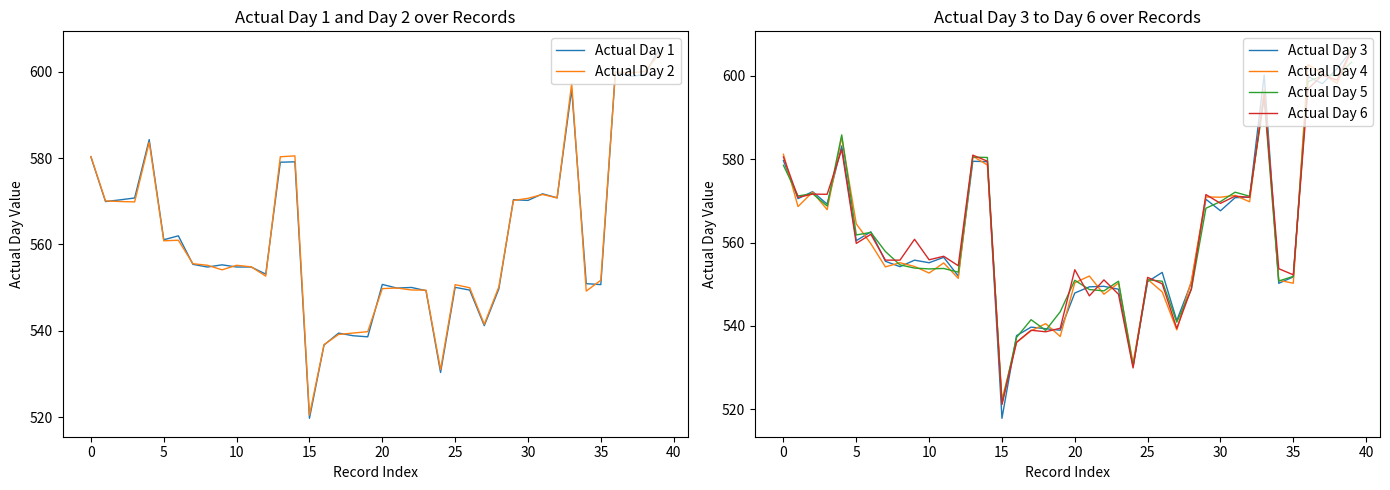

Which series has the largest total across all categories?

Actual Day 6